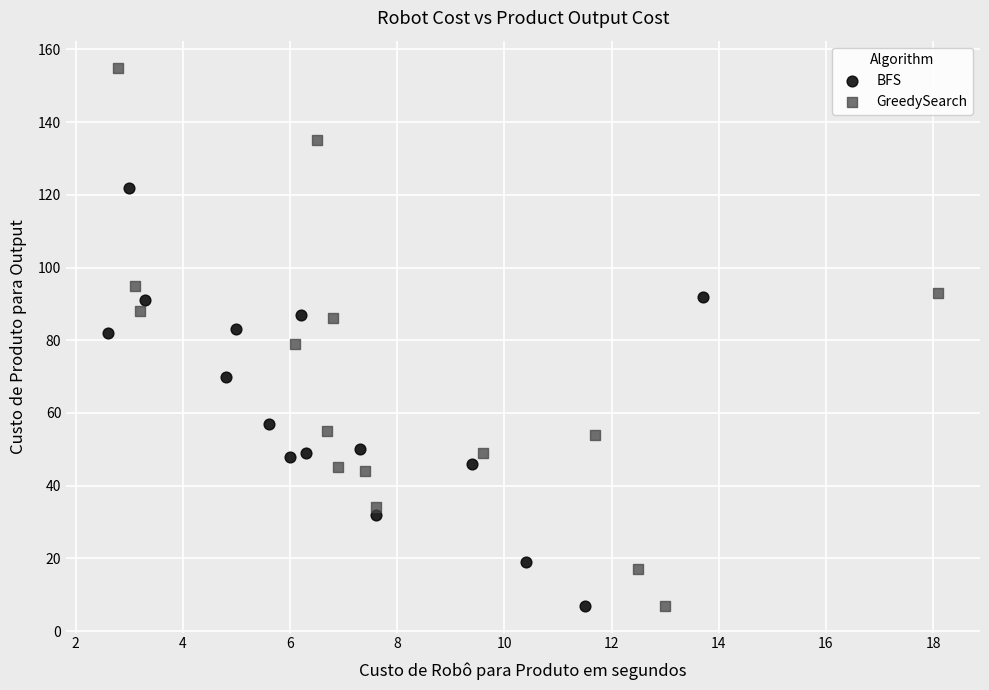

Which series contains the highest Y value?

GreedySearch